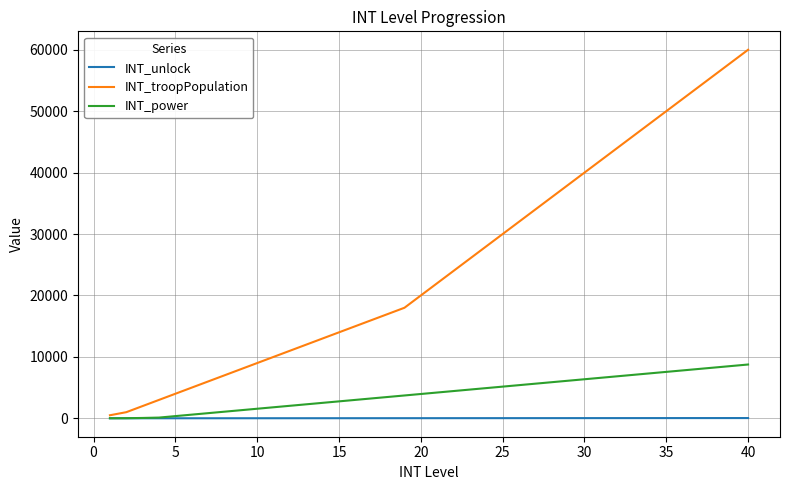

What is the difference between the second highest and second lowest values in the INT_unlock series?

37